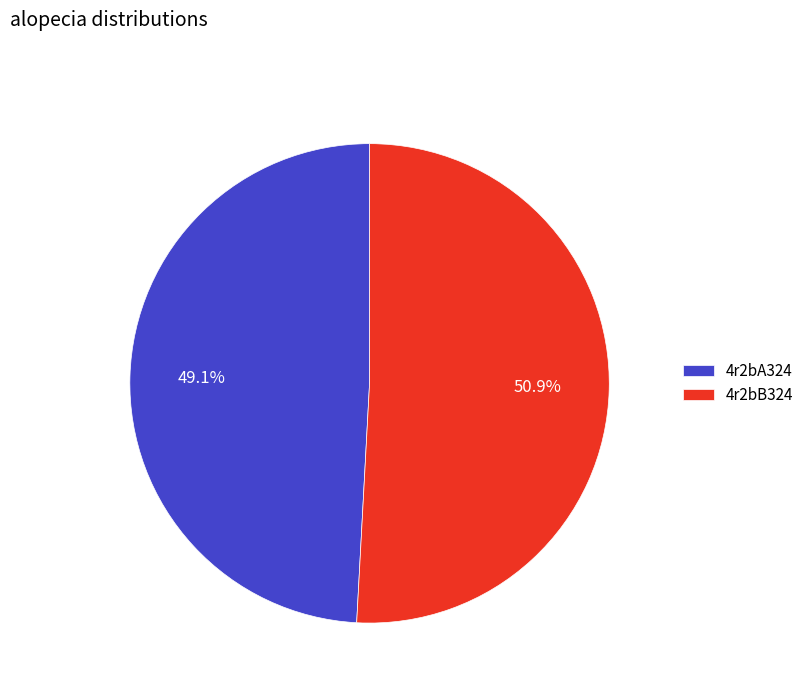

What is the ratio of the value at 4r2bB324 to the value at 4r2bA324?

1.0